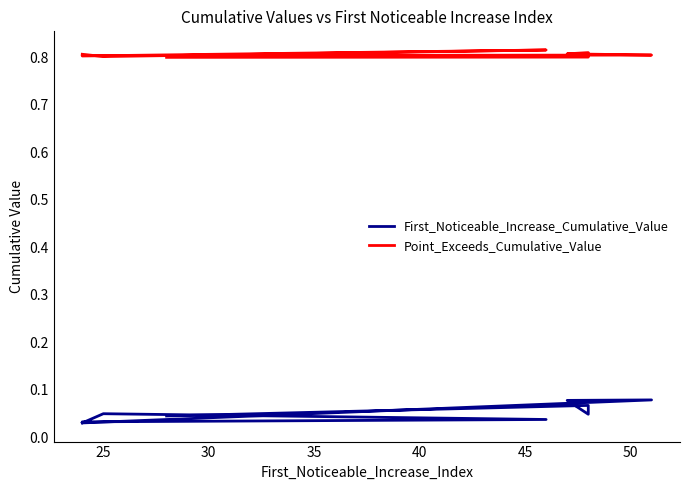

True or false: Point_Exceeds_Cumulative_Value and First_Noticeable_Increase_Cumulative_Value cross at least once.

False